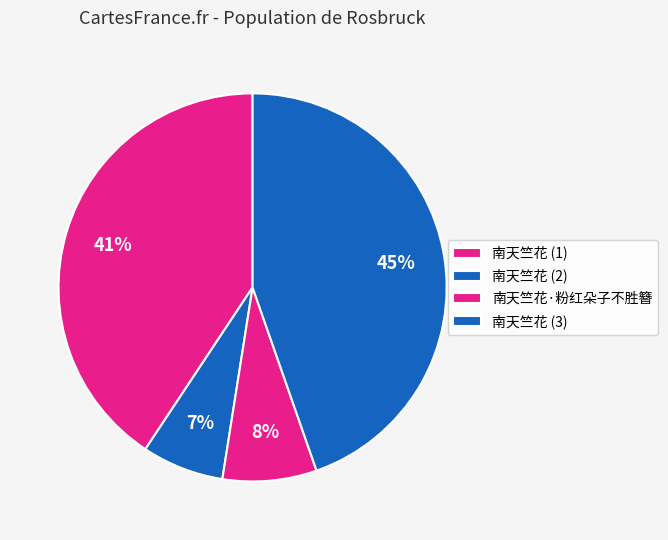

Count the number of slices in the pie.

4